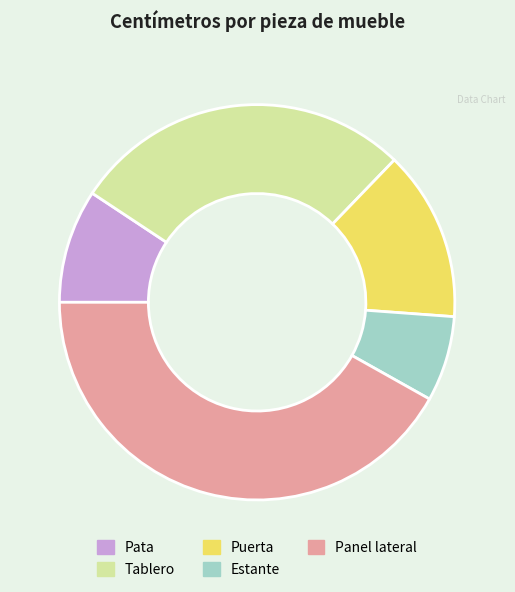

Combined, do Puerta and Tablero account for over 50%?

No